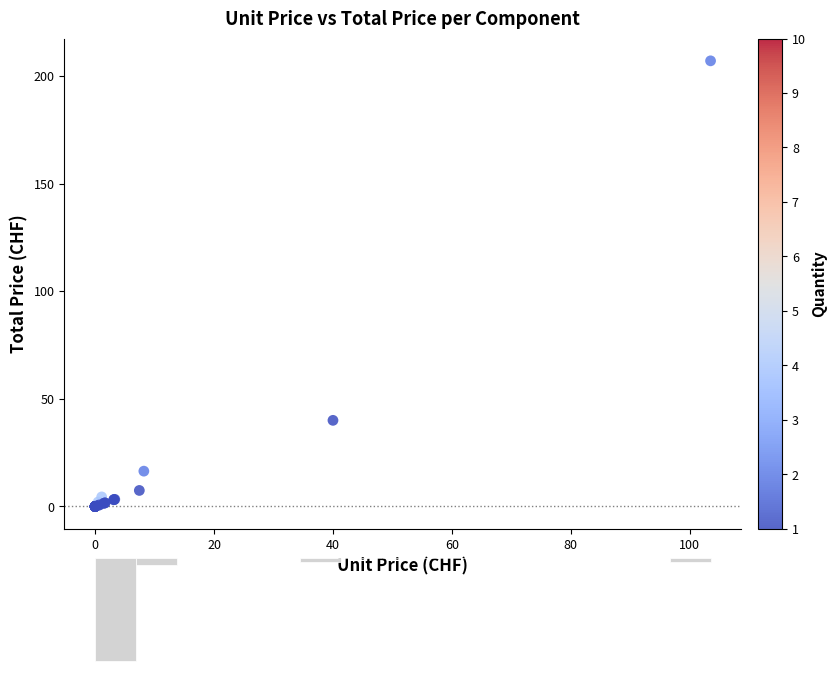

What Y value in the scatter plot is closest to 103?

40.0